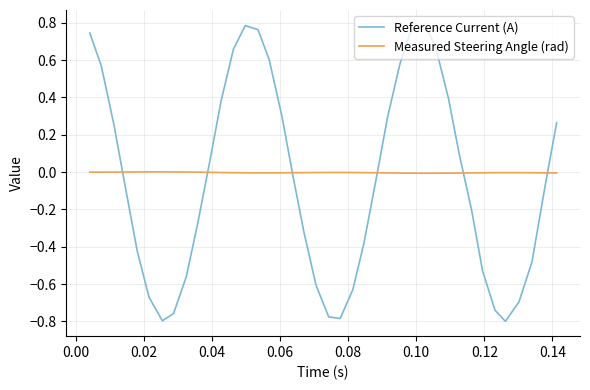

Rank the series by their maximum value, from highest to lowest.

Reference Current (A), Measured Steering Angle (rad)